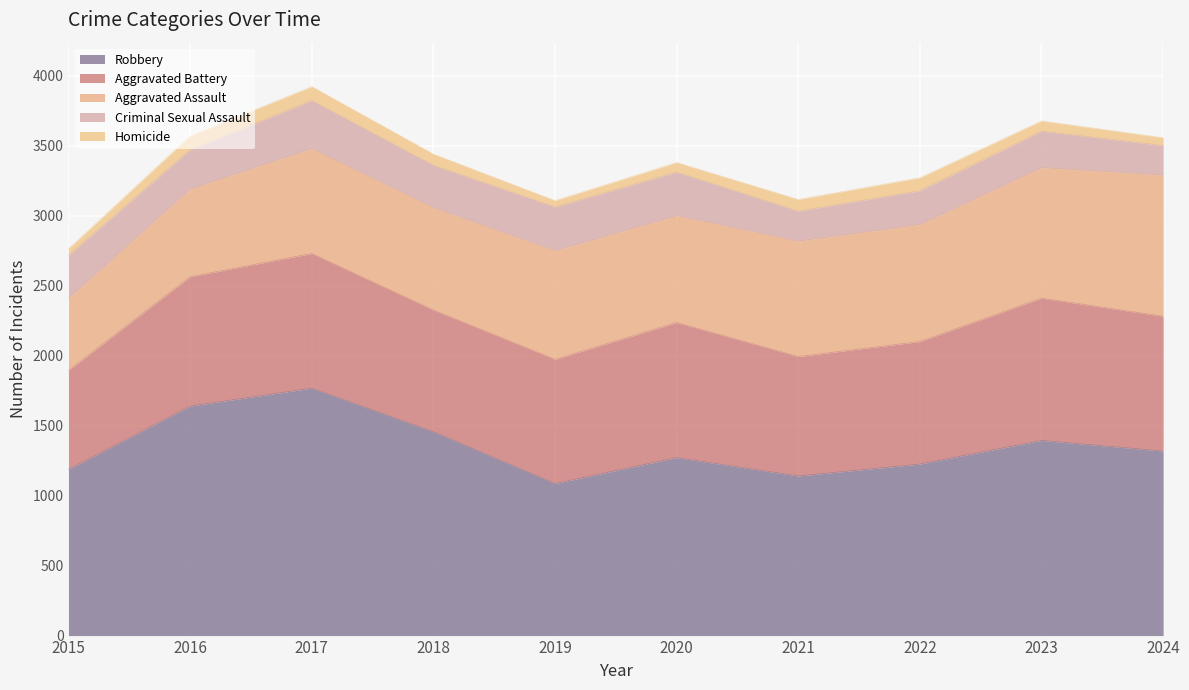

Reading left to right, list all the values displayed in this chart.

Aggravated Assault: 2015=514	2016=626	2017=749	2018=732	2019=776	2020=763	2021=824	2022=836	2023=932	2024=1008
Aggravated Battery: 2015=707	2016=924	2017=962	2018=869	2019=887	2020=965	2021=853	2022=875	2023=1016	2024=963
Criminal Sexual Assault: 2015=308	2016=280	2017=344	2018=302	2019=312	2020=311	2021=214	2022=241	2023=261	2024=211
Homicide: 2015=47	2016=99	2017=99	2018=80	2019=46	2020=69	2021=84	2022=93	2023=73	2024=56
Robbery: 2015=1187	2016=1639	2017=1767	2018=1456	2019=1086	2020=1271	2021=1140	2022=1225	2023=1394	2024=1318